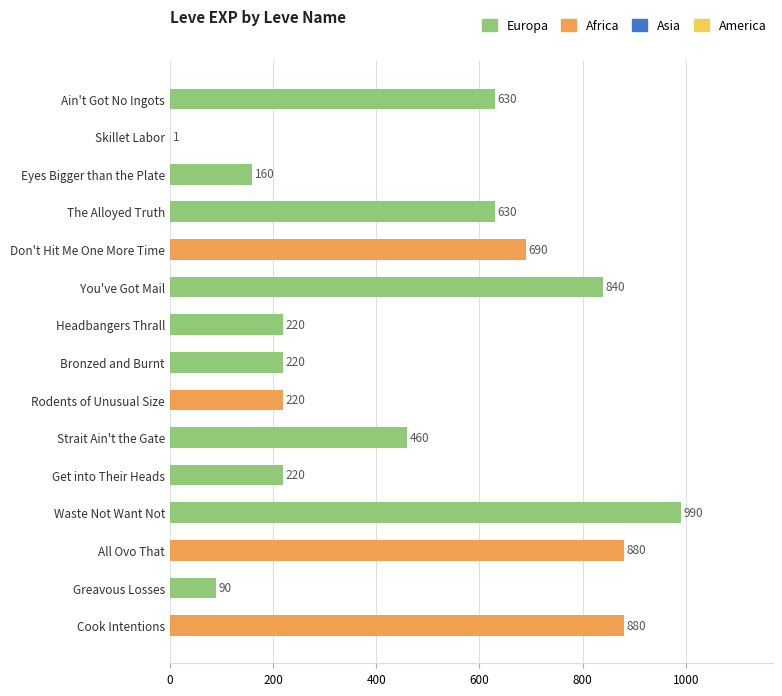

What is the average value?

475